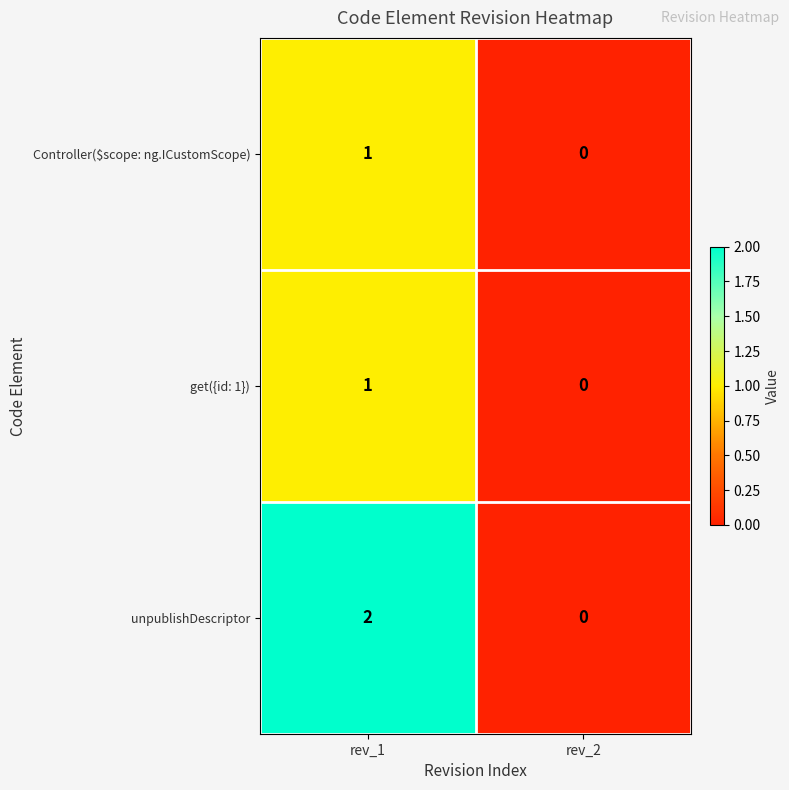

Is it true that unpublishDescriptor equals -1 at rev_2?

False